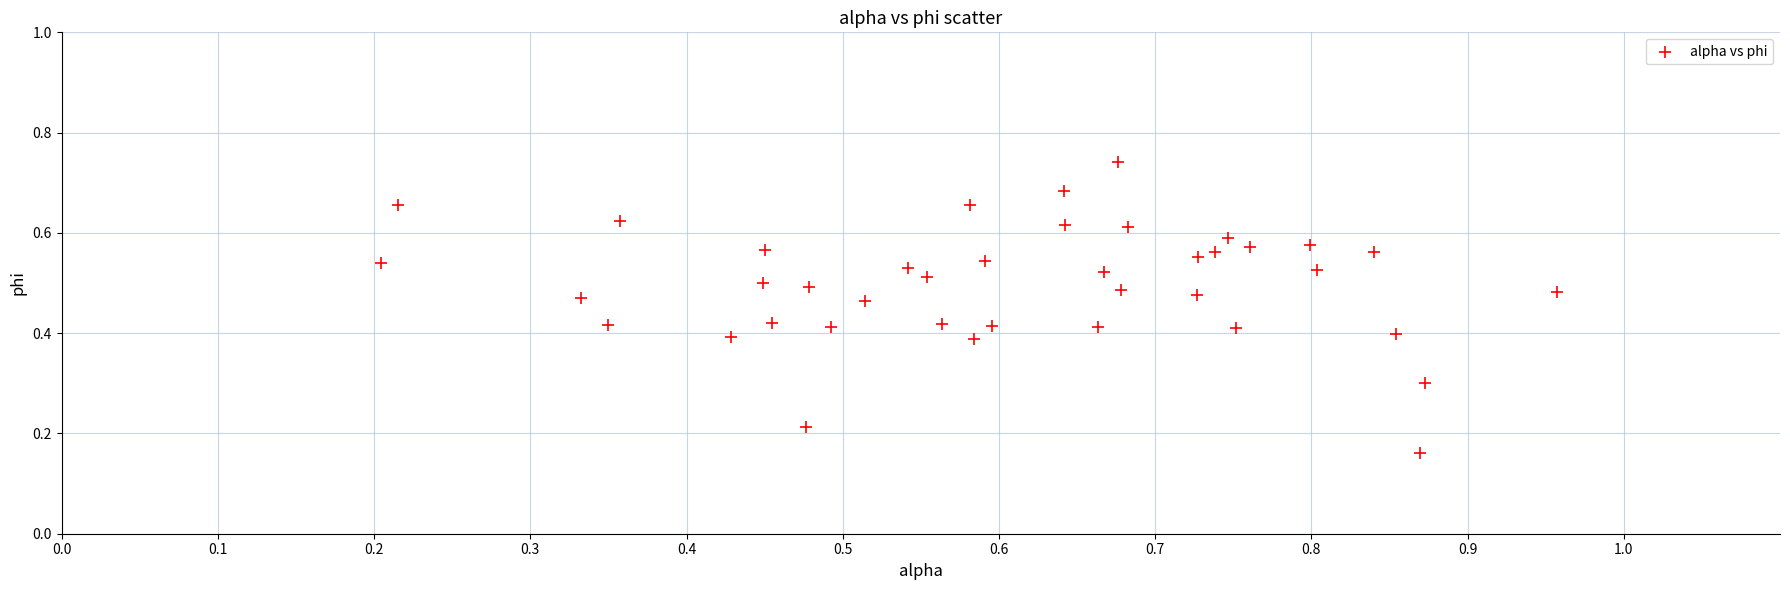

What is the range of X values (max minus min)?

0.8